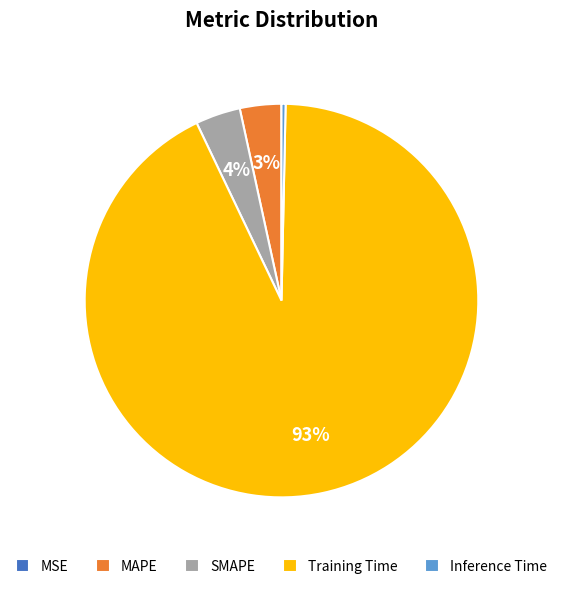

Does Inference Time represent more than half of the total?

No